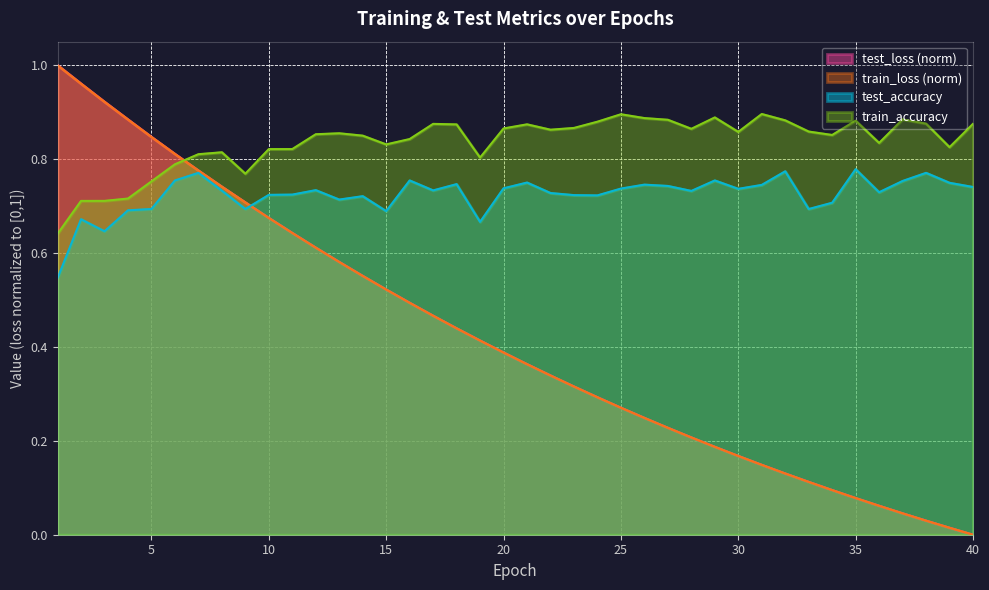

At which category does the chart reach its minimum across all series?

40